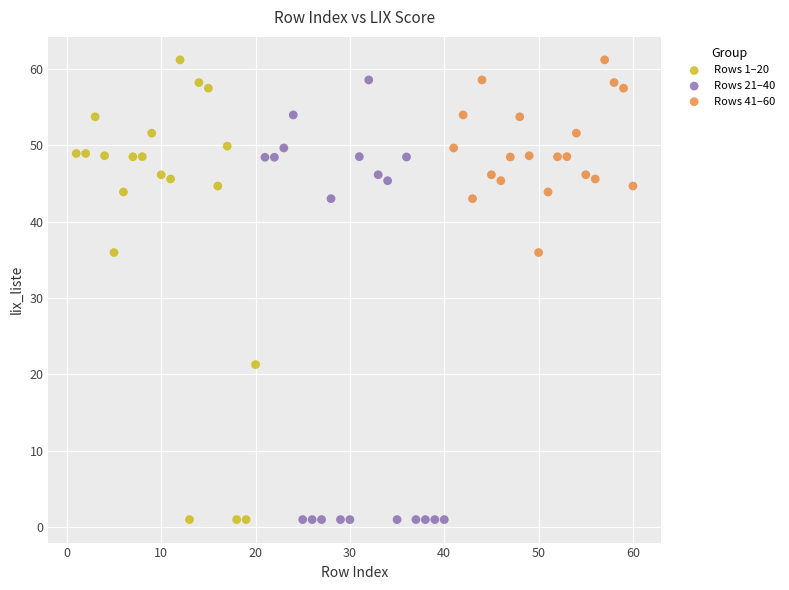

Which series has the widest spread of Y values?

Rows 1–20